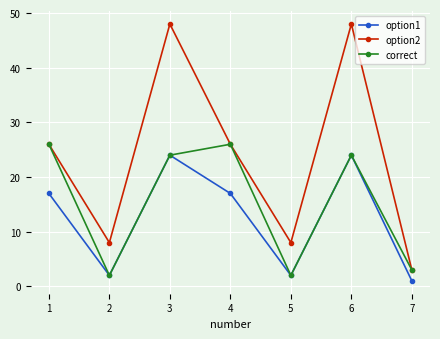

Is this an area chart (filled region under the line)?

No